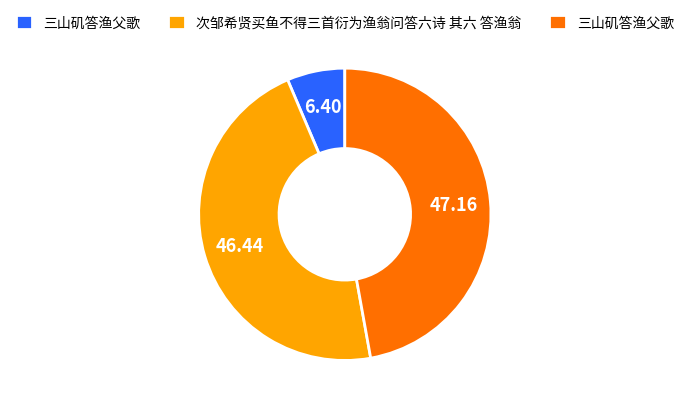

Count the number of slices in the pie.

3